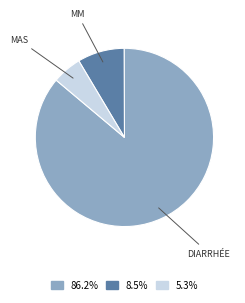

Is there any slice that represents more than half of the pie?

Yes